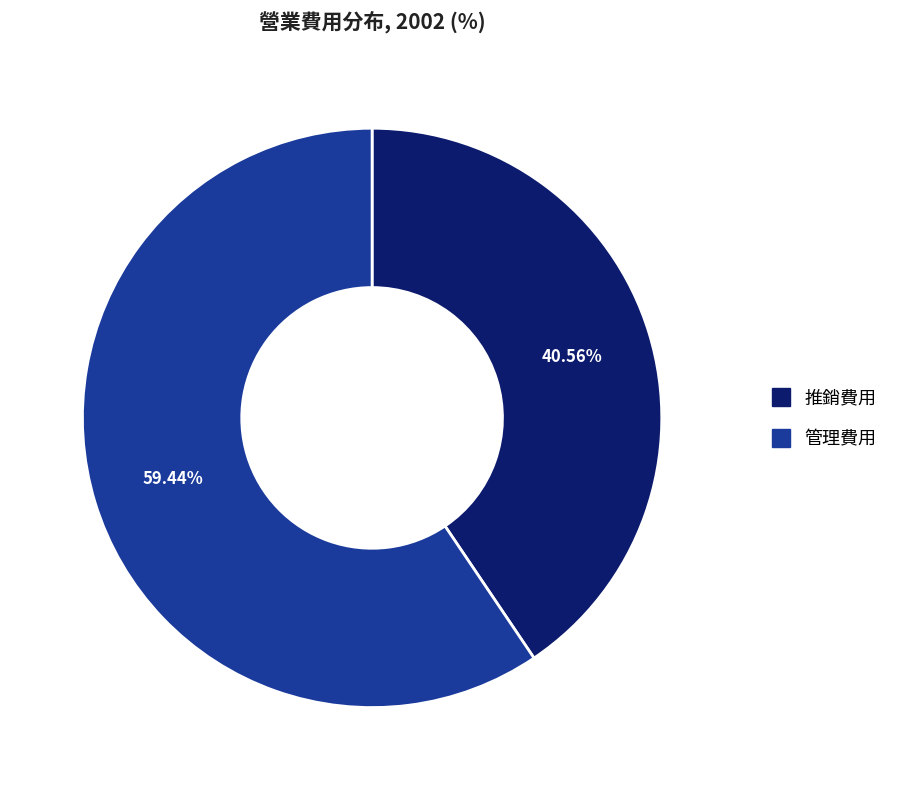

Is there any slice that represents more than half of the pie?

Yes